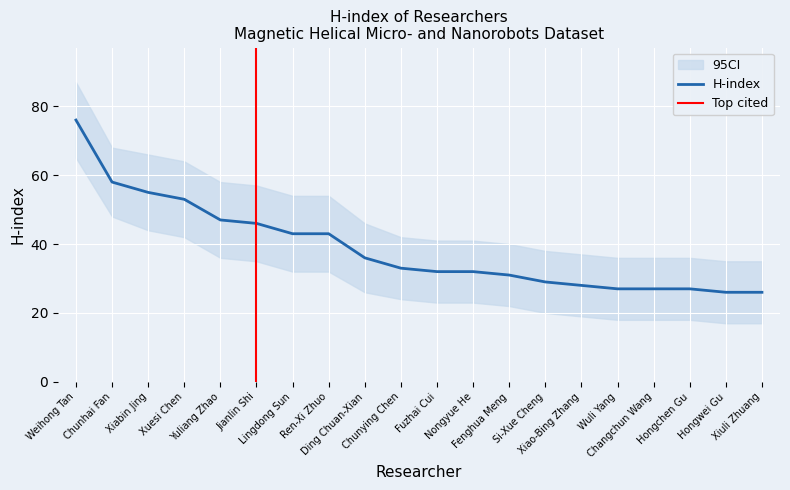

True or false: CI_upper and h-index cross at least once.

False